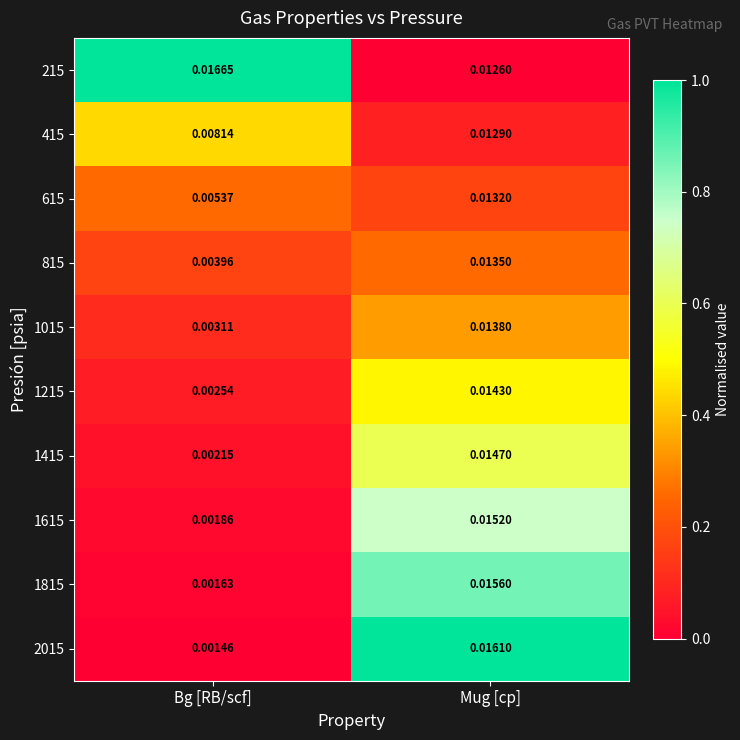

Is the value of 415 at Bg [RB/scf] greater than the value of 2015 at Bg [RB/scf]?

Yes